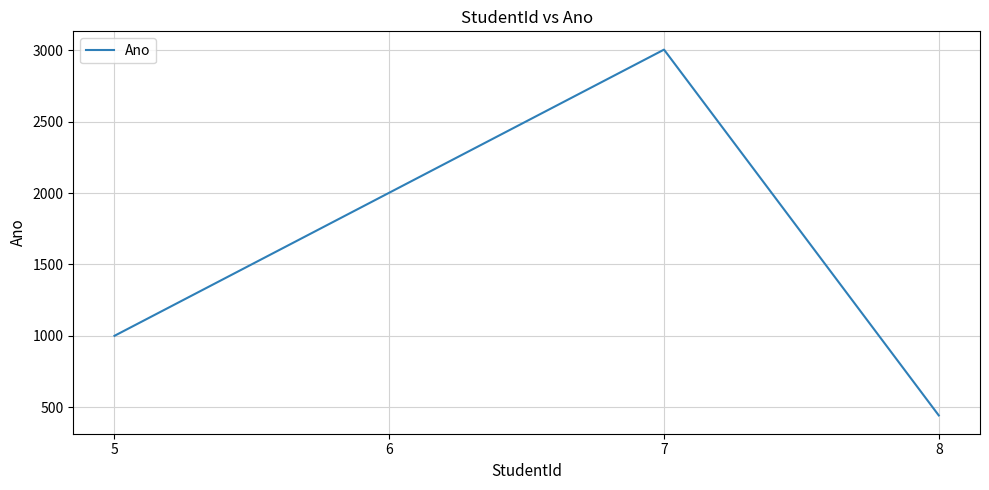

Approximately how many times larger is the value at 5 compared to 8?

2.3